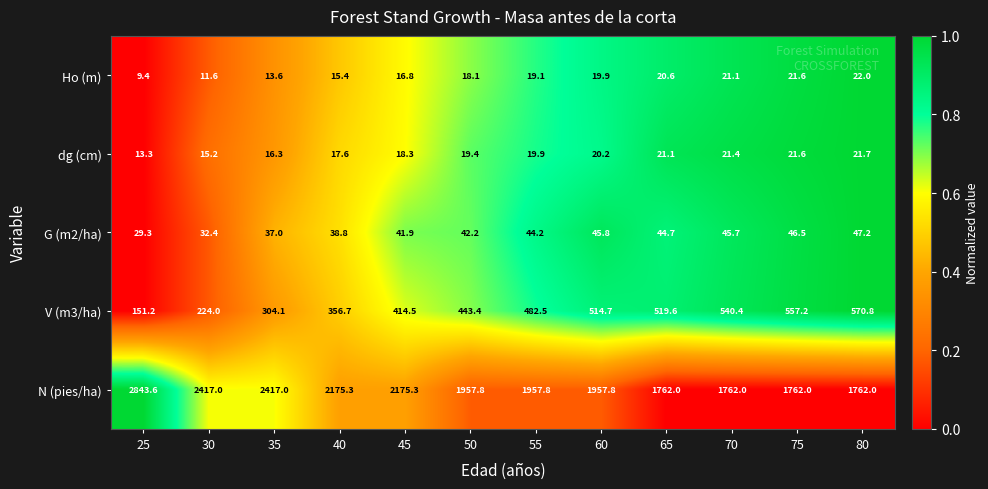

Which series has the largest total across all categories?

N (pies/ha)